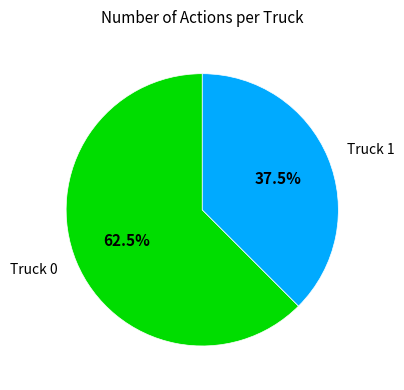

Do Truck 1 and Truck 0 together represent more than half of the pie?

Yes